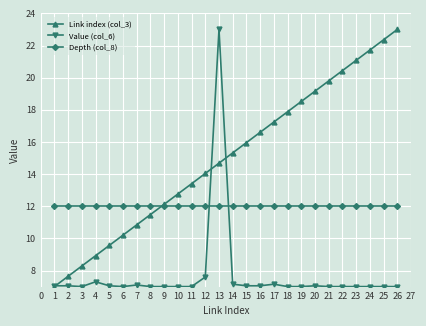

At how many categories does at least one series exceed 11?

26